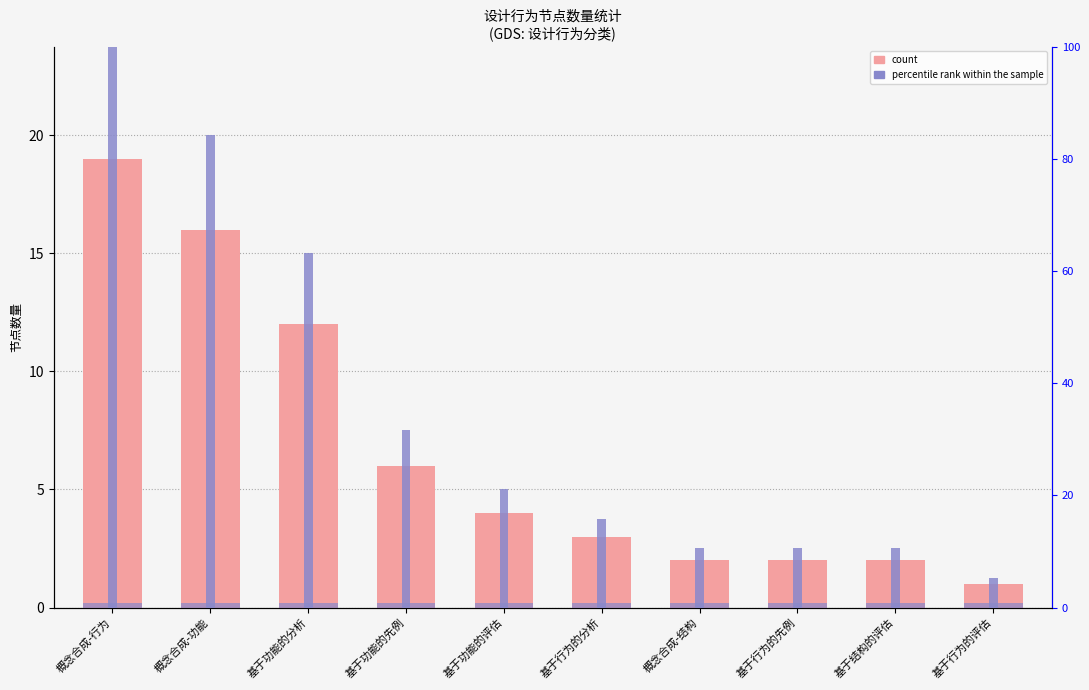

Reading right to left, extract all data points from this chart.

count: 基于行为的评估=1.0	基于结构的评估=2.0	基于行为的先例=2.0	概念合成-结构=2.0	基于行为的分析=3.0	基于功能的评估=4.0	基于功能的先例=6.0	基于功能的分析=12.0	概念合成-功能=16.0	概念合成-行为=19.0
percentile rank within the sample: 基于行为的评估=0.8	基于结构的评估=0.8	基于行为的先例=0.8	概念合成-结构=0.8	基于行为的分析=0.8	基于功能的评估=0.8	基于功能的先例=0.8	基于功能的分析=0.8	概念合成-功能=0.8	概念合成-行为=0.8